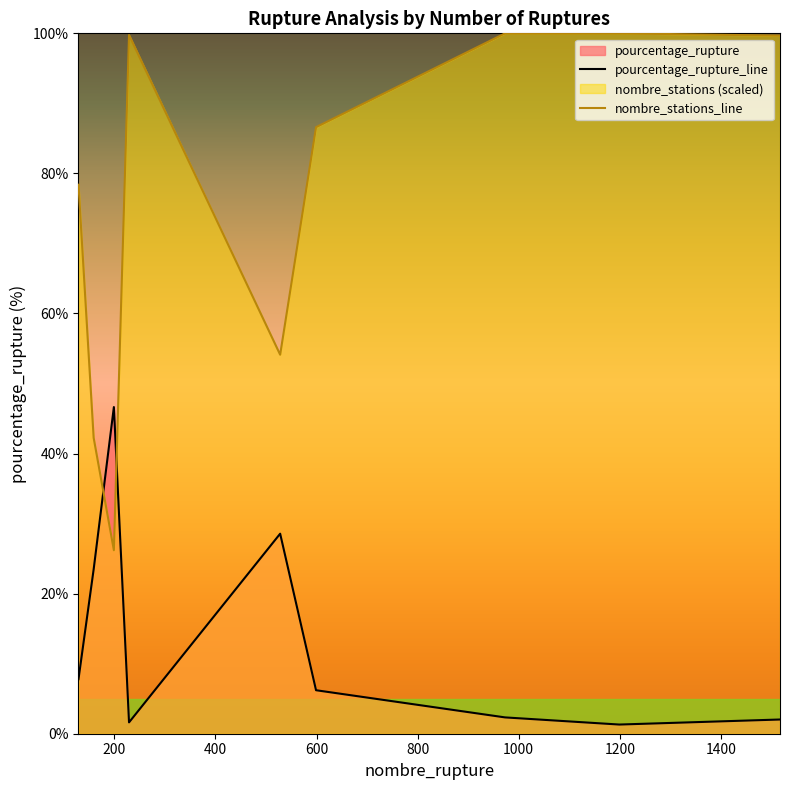

After their last crossing, which series has the higher values: pourcentage_rupture_line or nombre_stations_line?

nombre_stations_line